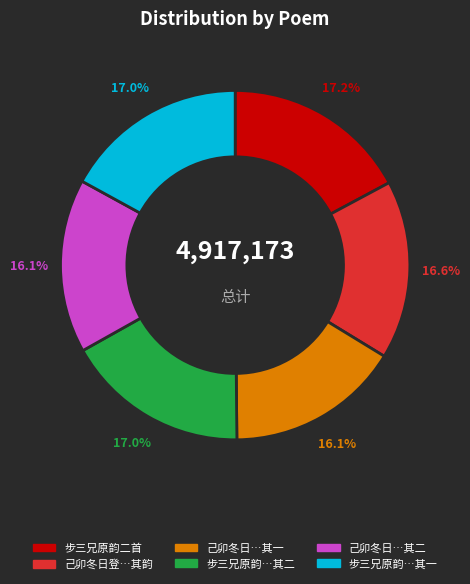

Is there any slice that represents more than half of the pie?

No